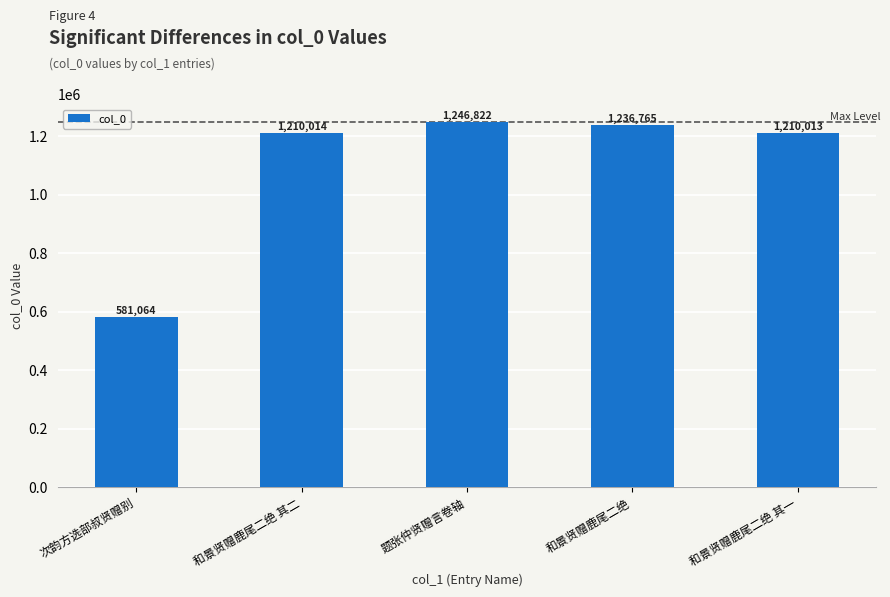

What is the ratio of the value at 次韵方选部叔贤赠别 to the value at 和景贤赠鹿尾二绝 其二?

0.5